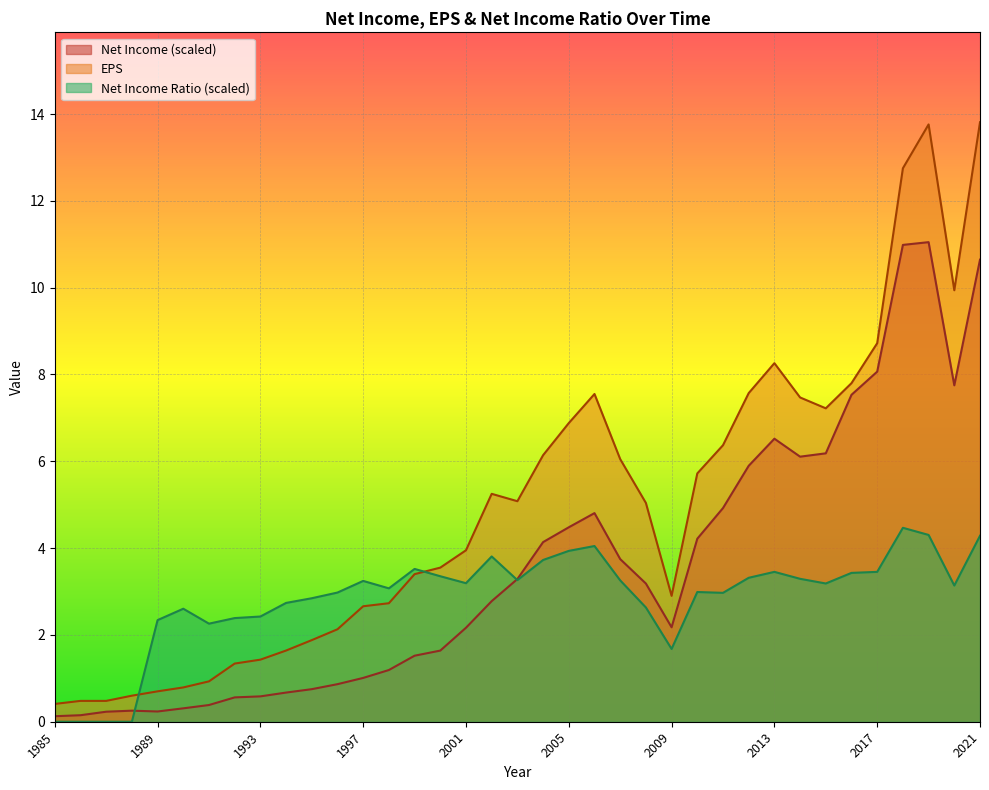

Is it true that Net Income Ratio equals 5.1 at 2010?

False